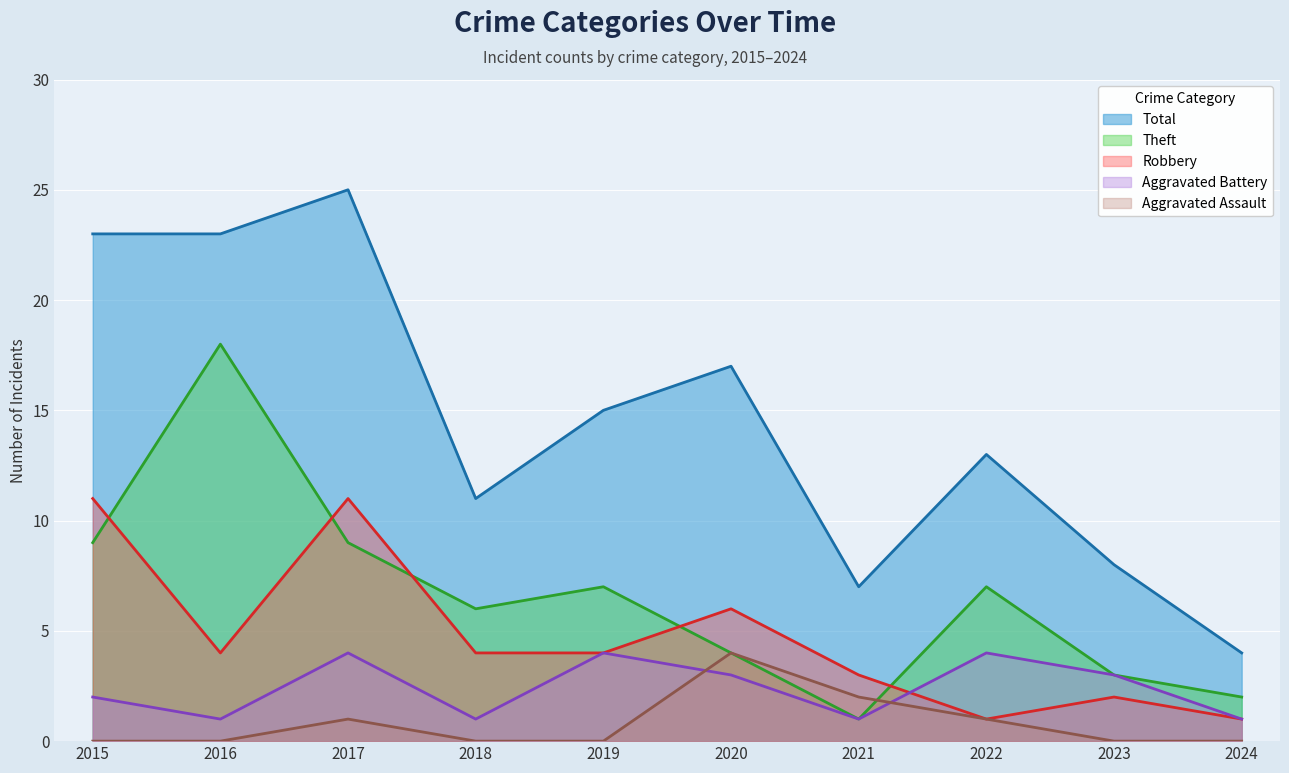

True or false: Aggravated Assault and Robbery intersect in this chart.

False